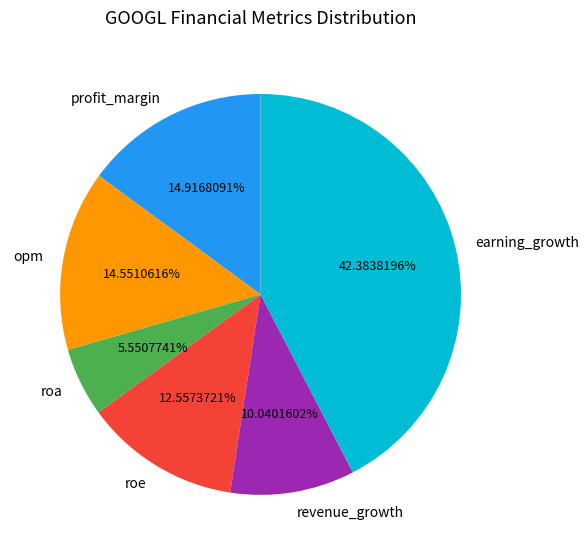

How many segments does this pie chart have?

6